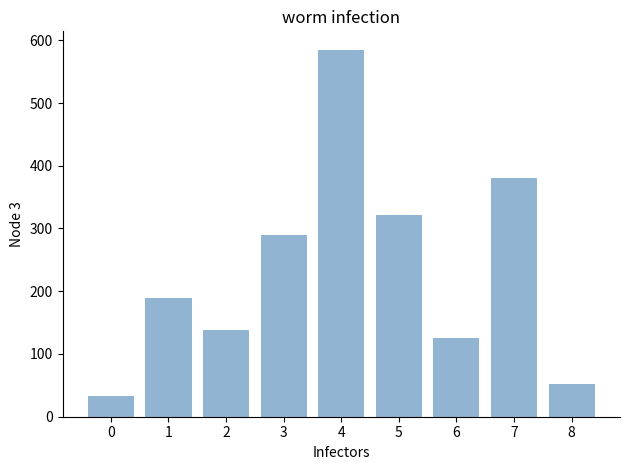

What is the difference between the maximum and minimum values?

552